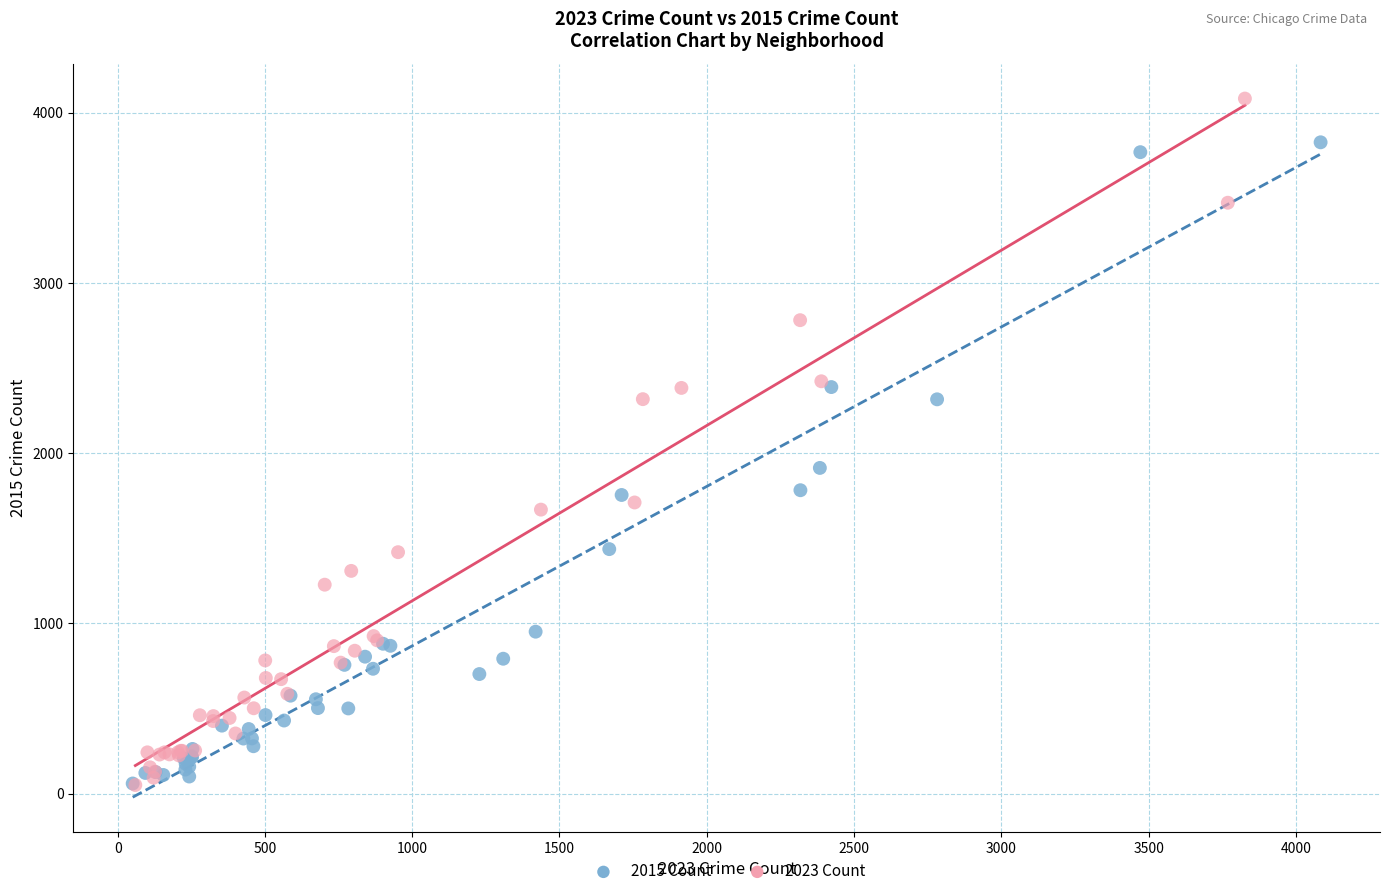

Which series reaches the maximum Y coordinate?

2023 Count